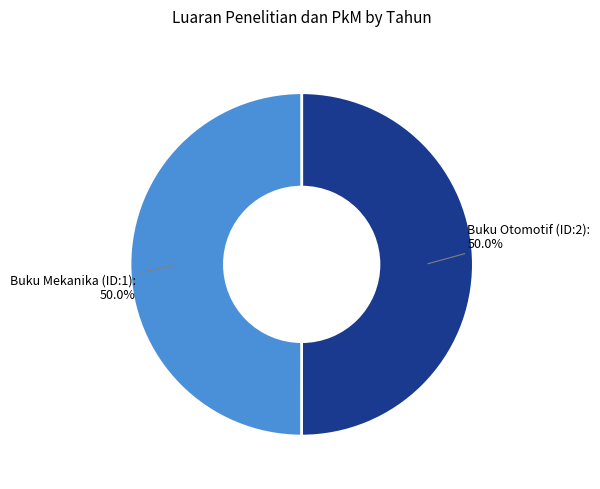

Approximately how many times larger is the value at Buku Mekanika (ID:1) compared to Buku Otomotif (ID:2)?

1.0